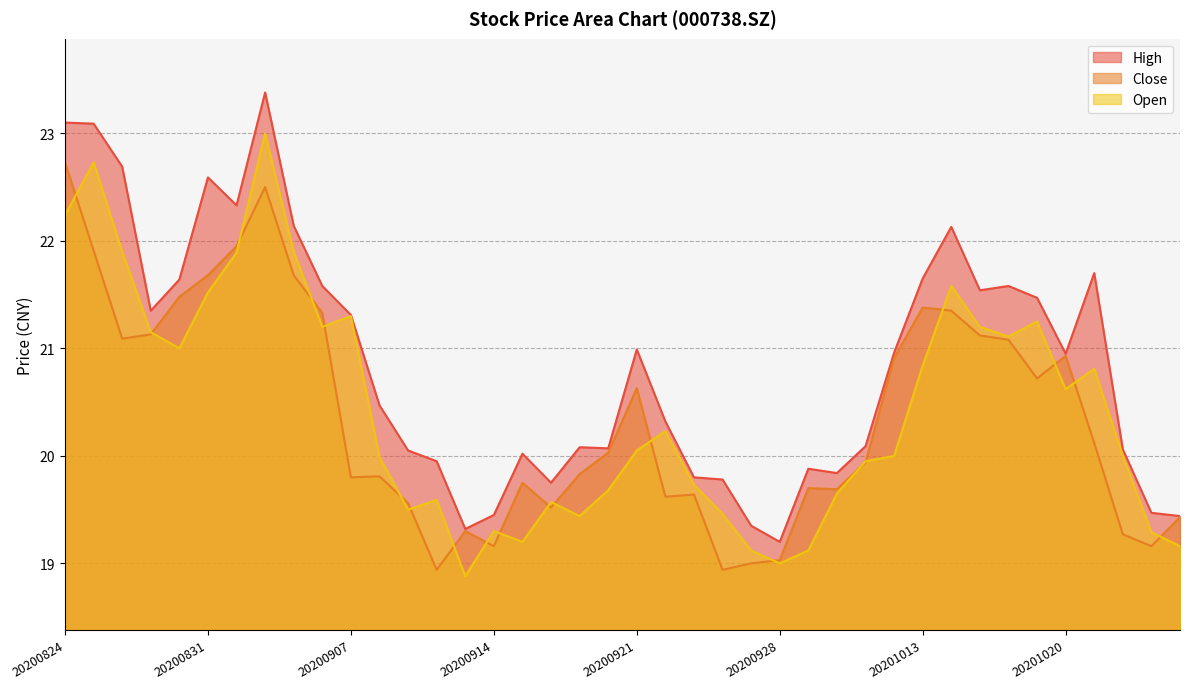

At which label does open reach its minimum?

20200911